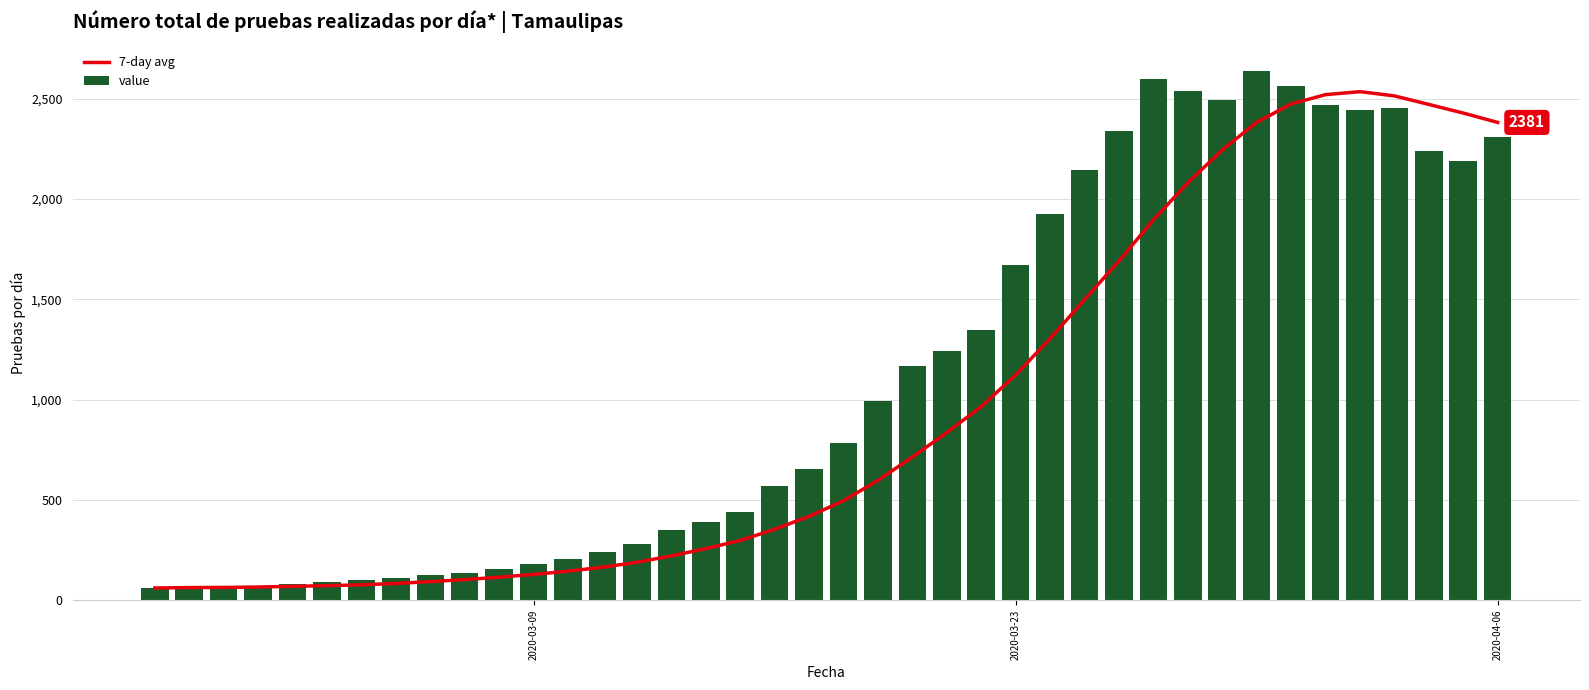

What is the difference between the second highest and minimum values in the value series?

2538